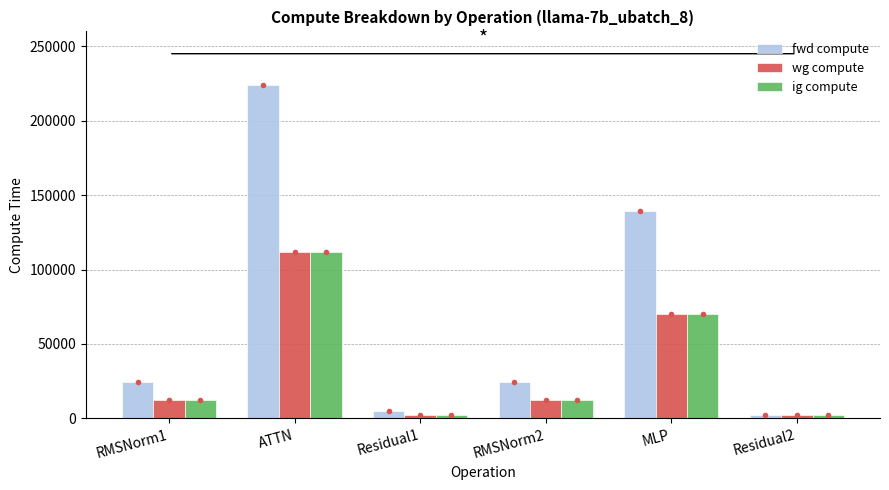

Is the value of fwd compute at ATTN greater than the value of wg compute at ATTN?

Yes